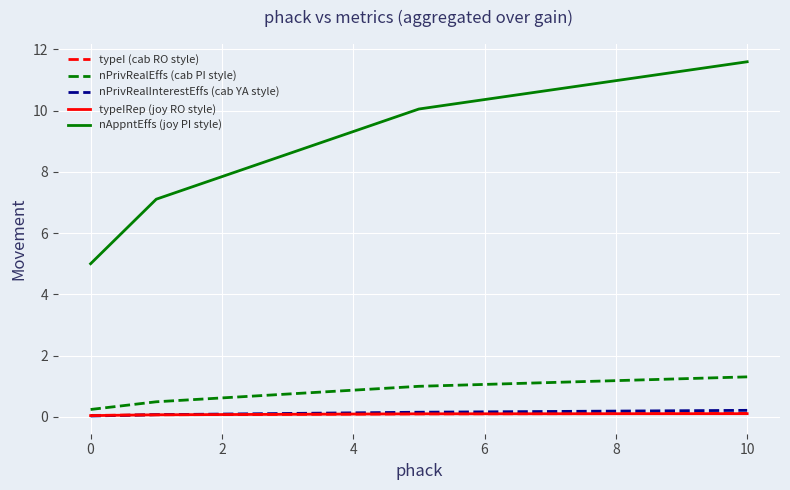

True or false: nPrivRealEffs (cab PI style) and nPrivRealInterestEffs (cab YA style) intersect in this chart.

False